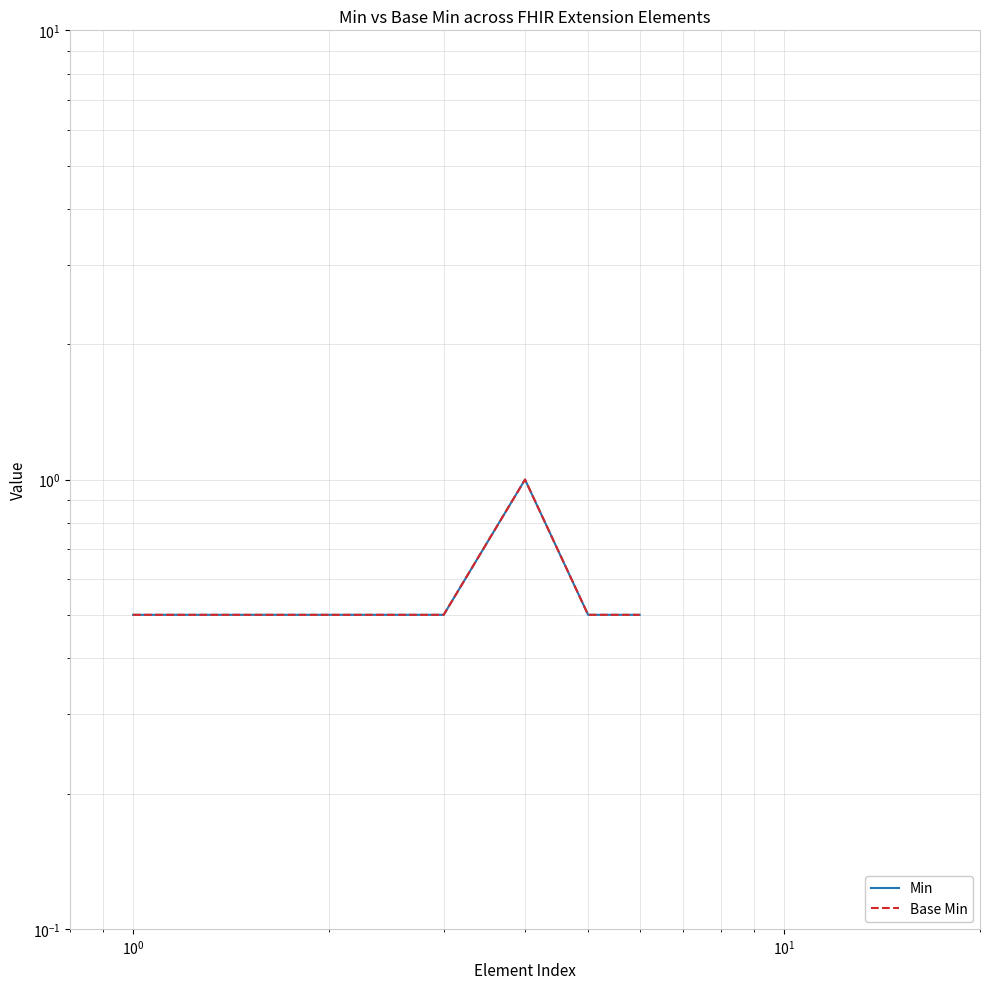

Is it true that Min equals 0.3 at $\mathdefault{10^{0}}$?

False